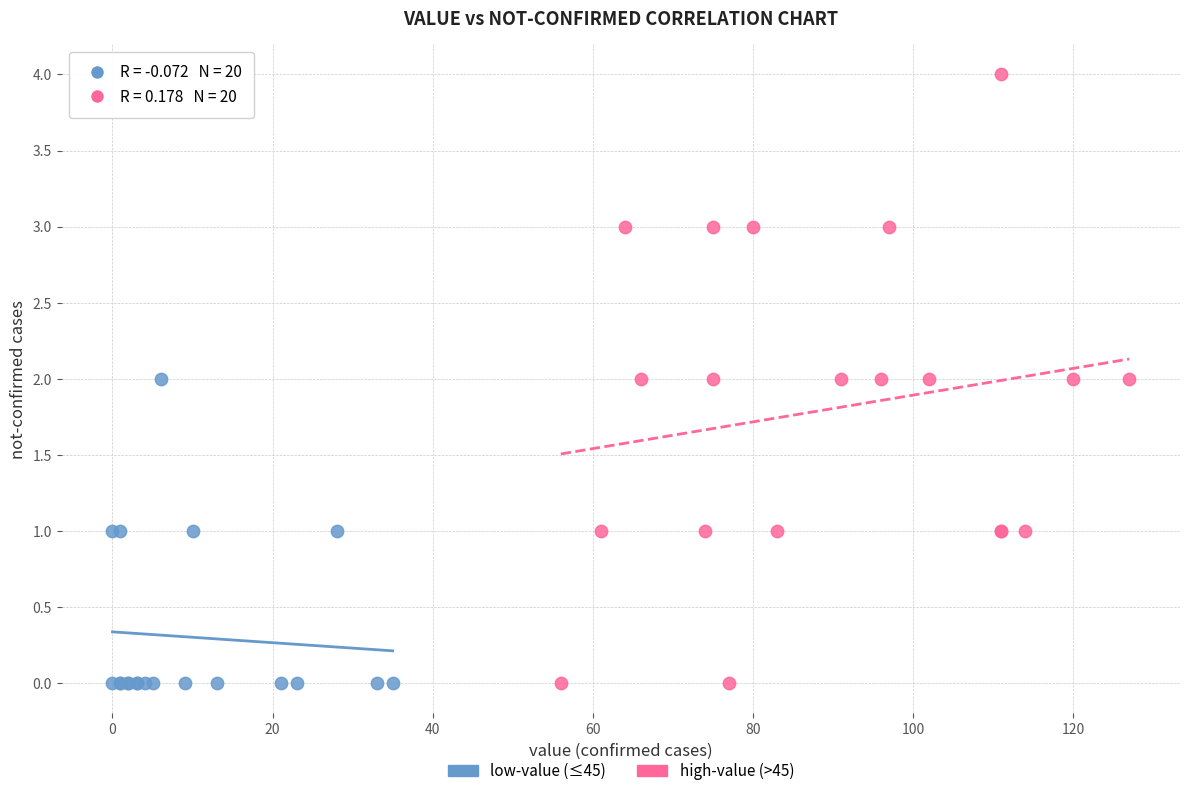

Which series has the largest Y range (max minus min)?

high-value (>45)